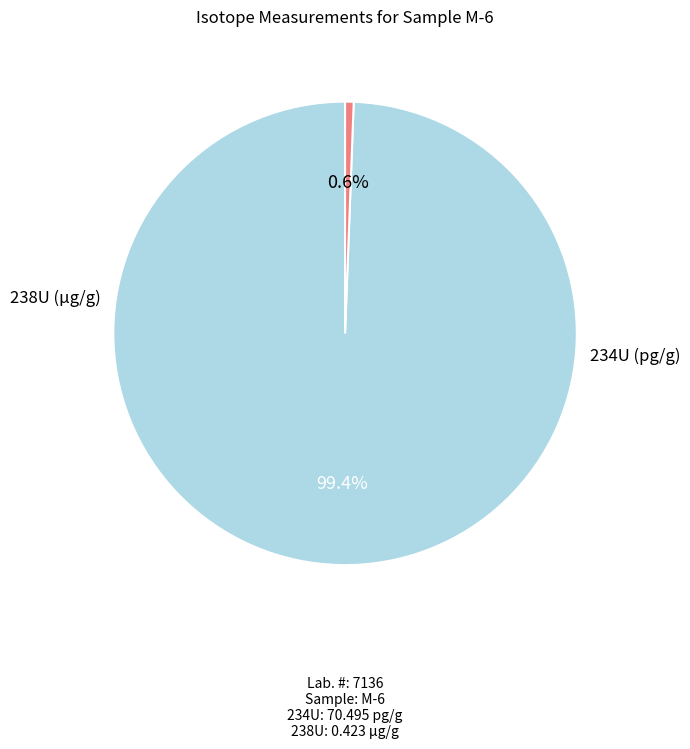

To the nearest percent, what is the difference between the 238U (μg/g) and 234U (pg/g) slice percentages?

99%